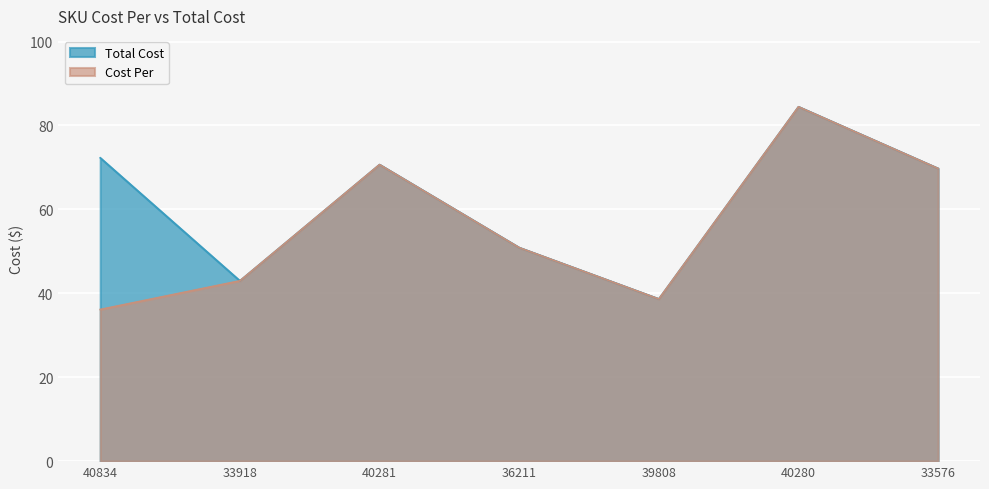

True or false: Total Cost and Cost Per intersect in this chart.

False